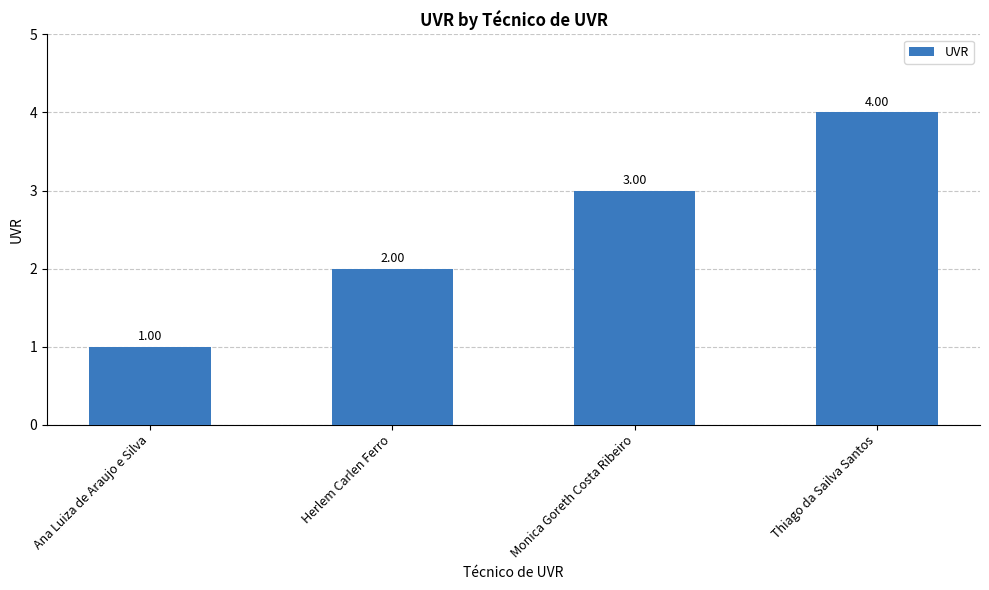

Rank the categories by value from highest to lowest.

Thiago da Sailva Santos, Monica Goreth Costa Ribeiro, Herlem Carlen Ferro, Ana Luiza de Araujo e Silva